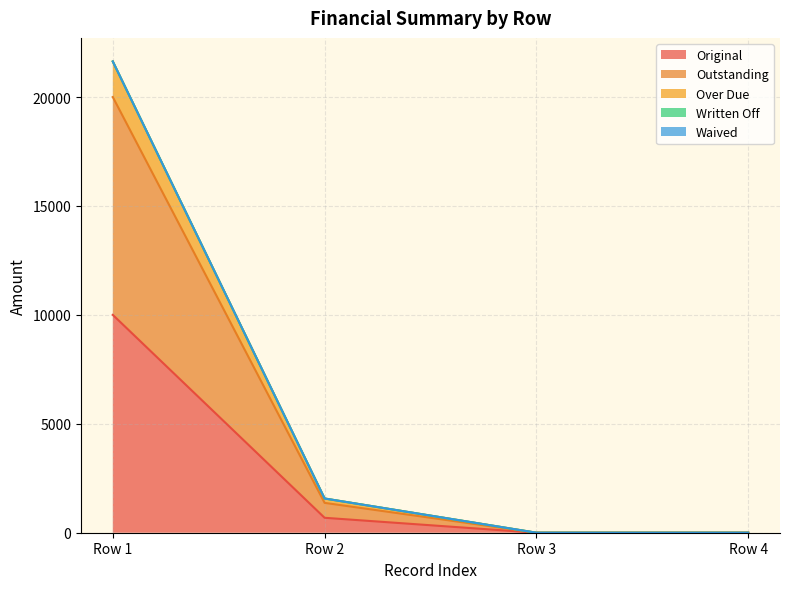

True or false: Outstanding and Original cross at least once.

False